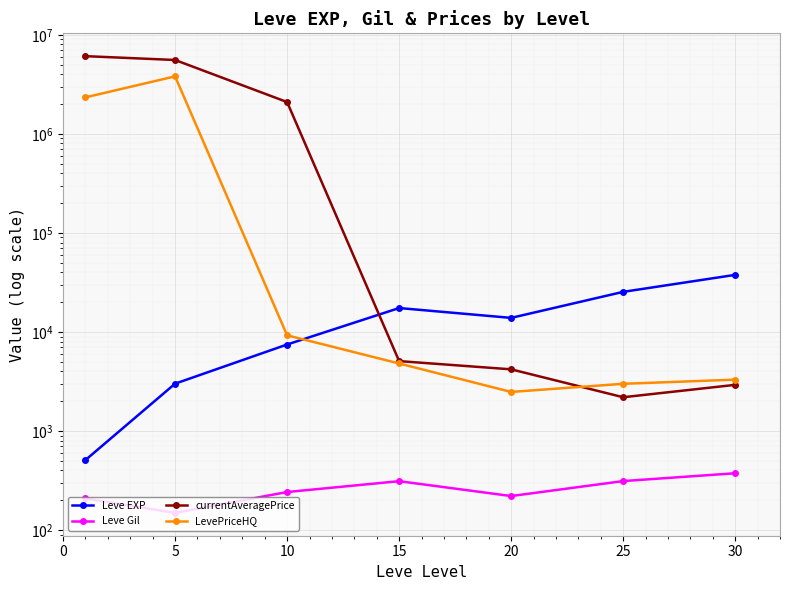

At which label is Leve Gil closest to 262?

10